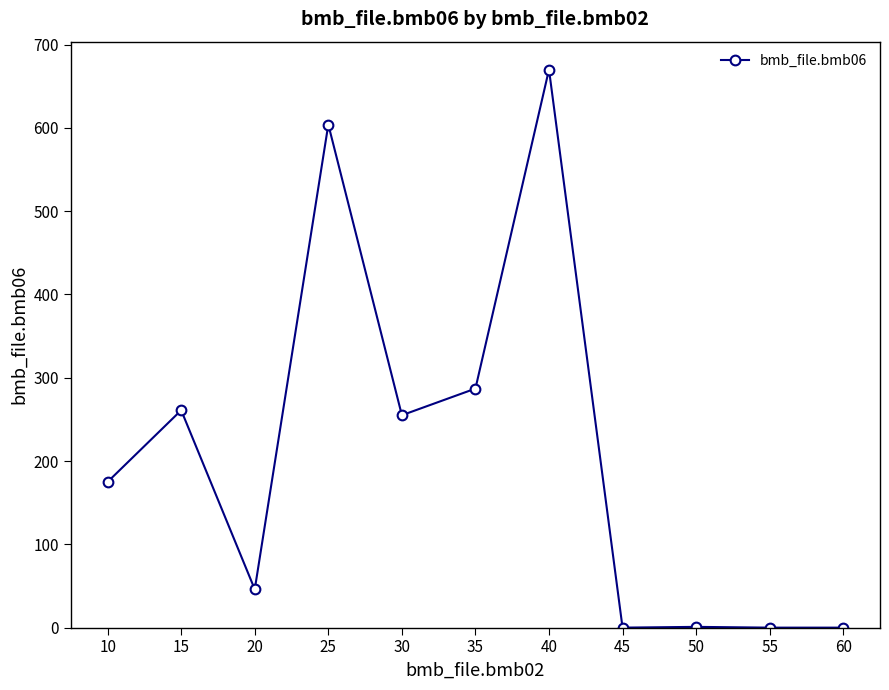

The chart shows a value of 231.9 at 55. True or false?

False